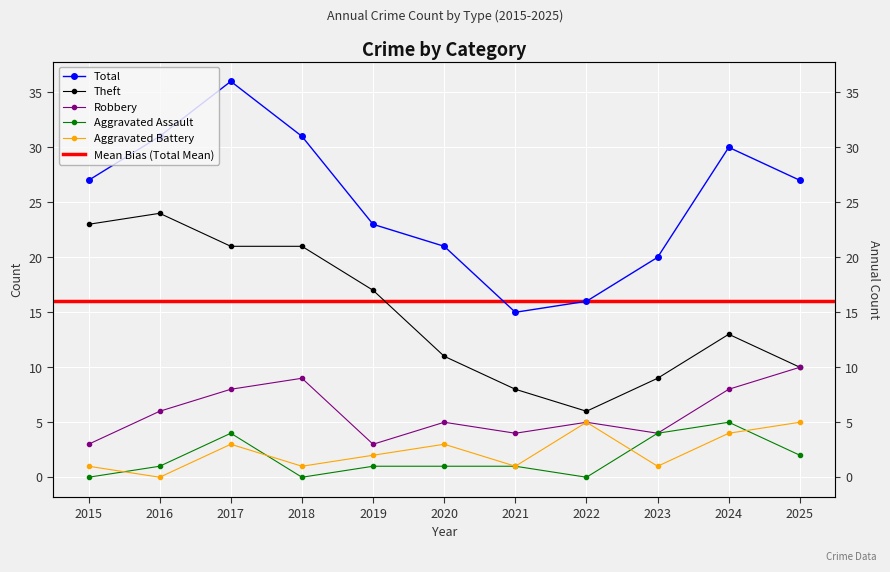

How many Aggravated Assault values are between 0 and 4?

10